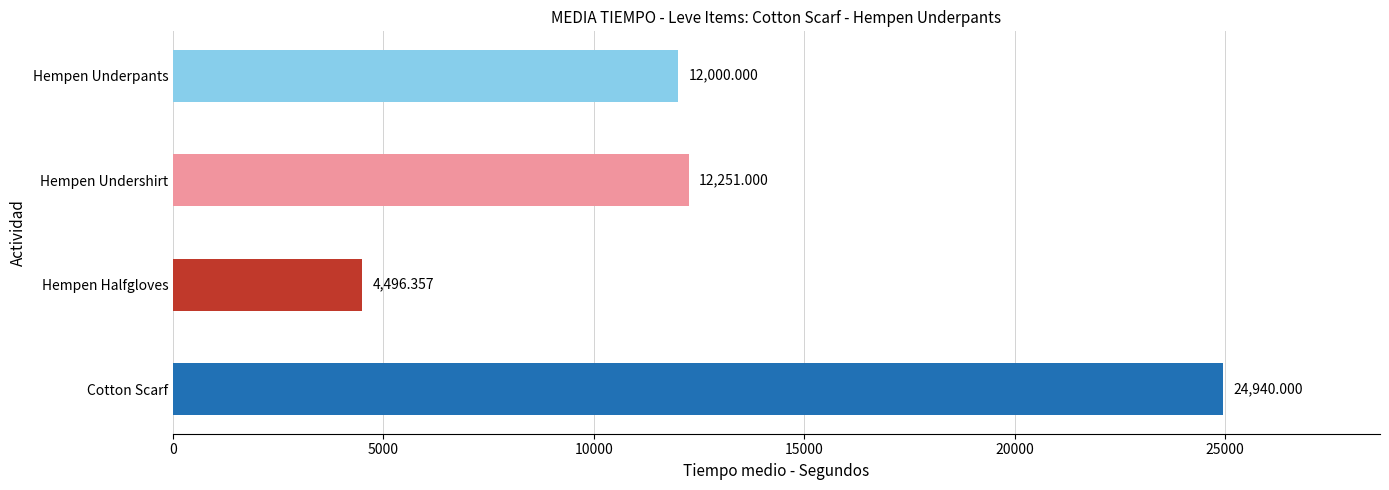

Which label corresponds to the smallest value in the chart?

Hempen Halfgloves